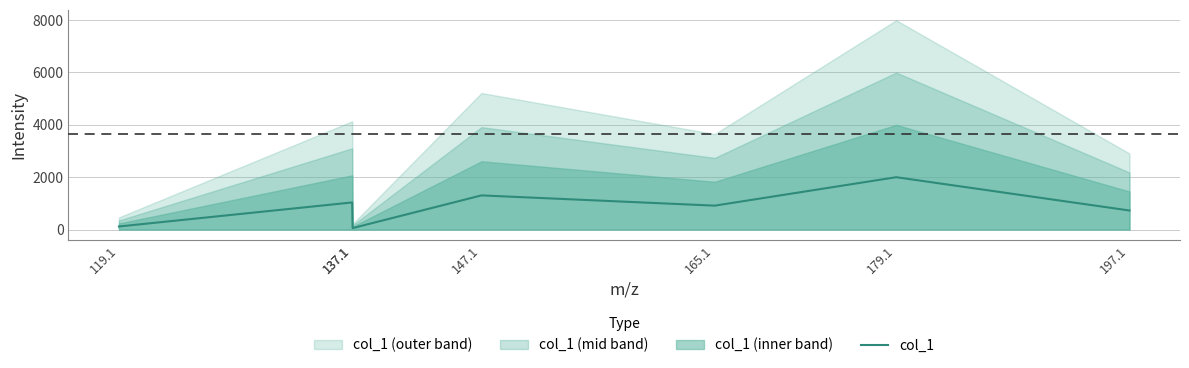

Reading left to right, list all the values displayed in this chart.

115.7	1033.3	54.4	1302.2	910.6	1996.4	725.6